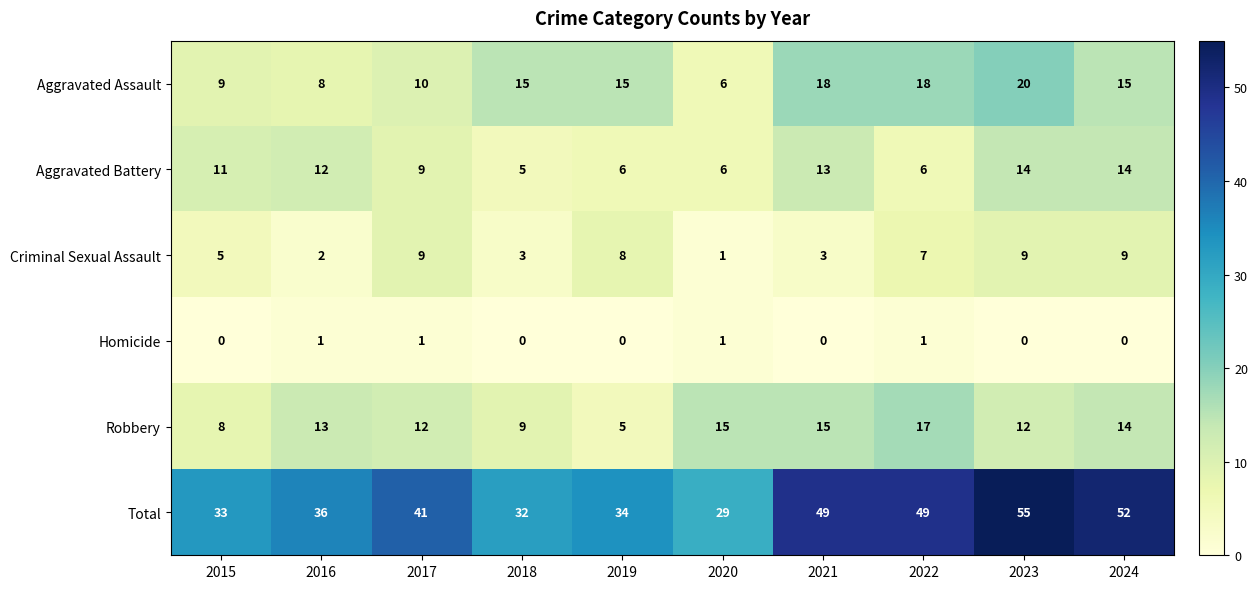

Which series has the largest range (max minus min)?

Total